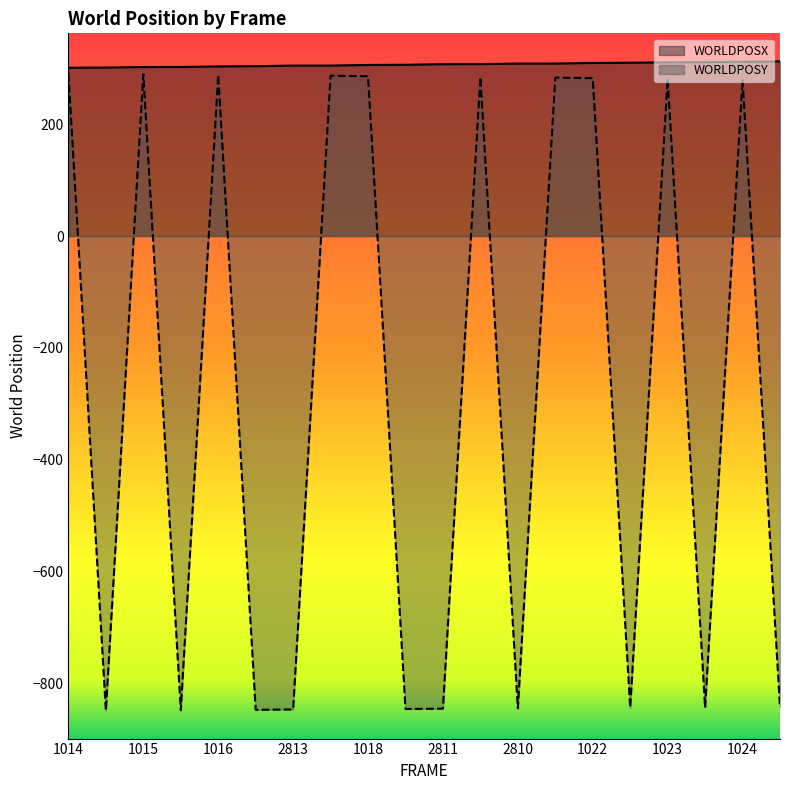

Which series has the largest total across all categories?

WORLDPOSX